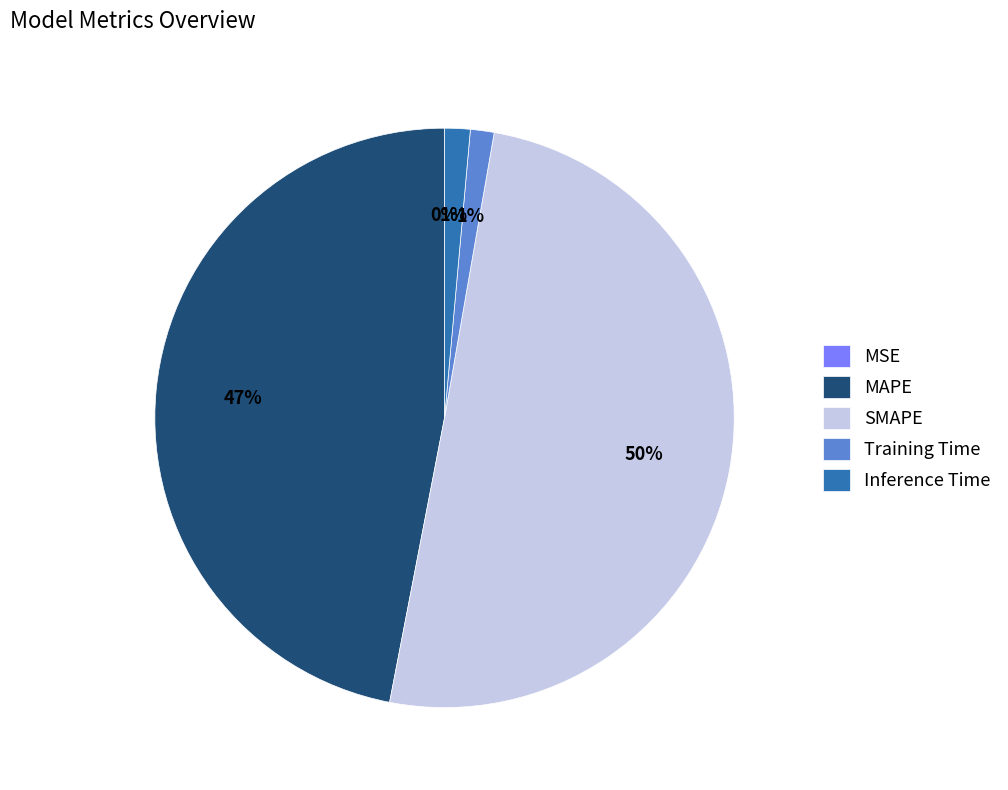

Is the sum of Inference Time and Training Time greater than half?

No